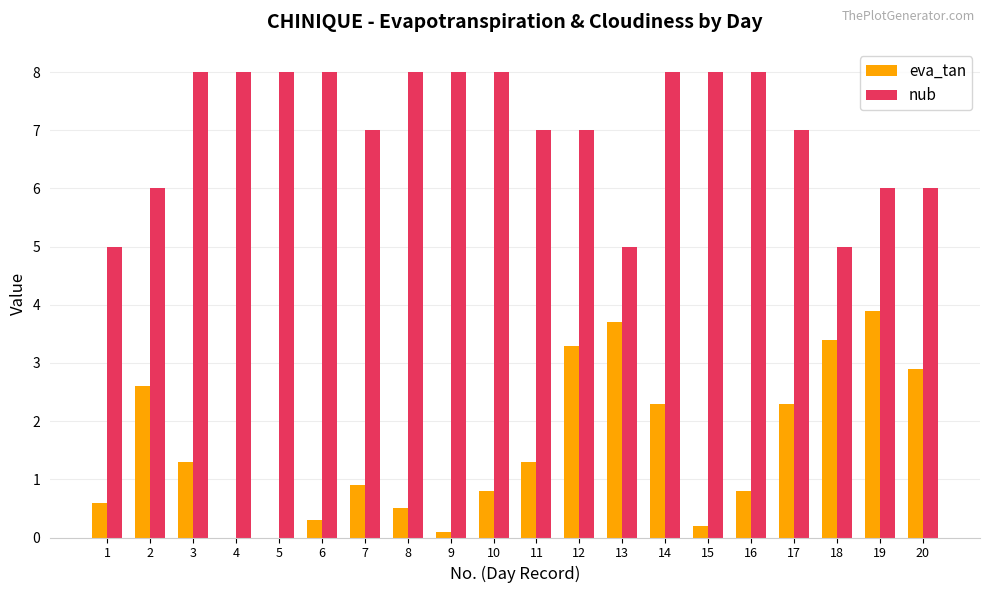

Which series changed the most between 2 and 19?

eva_tan